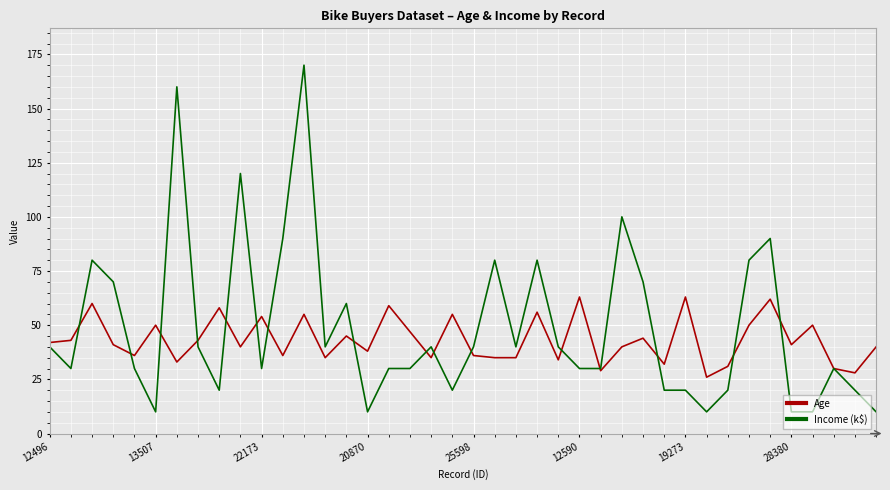

Which series has the largest range (max minus min)?

Income (k$)